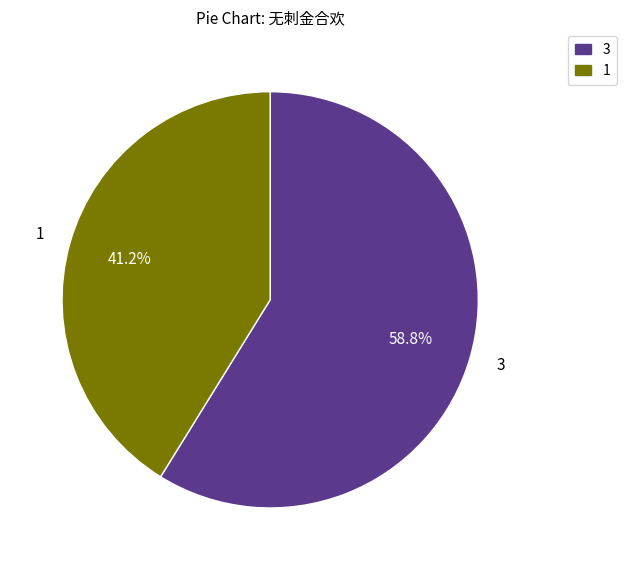

Does any single category account for the majority?

Yes